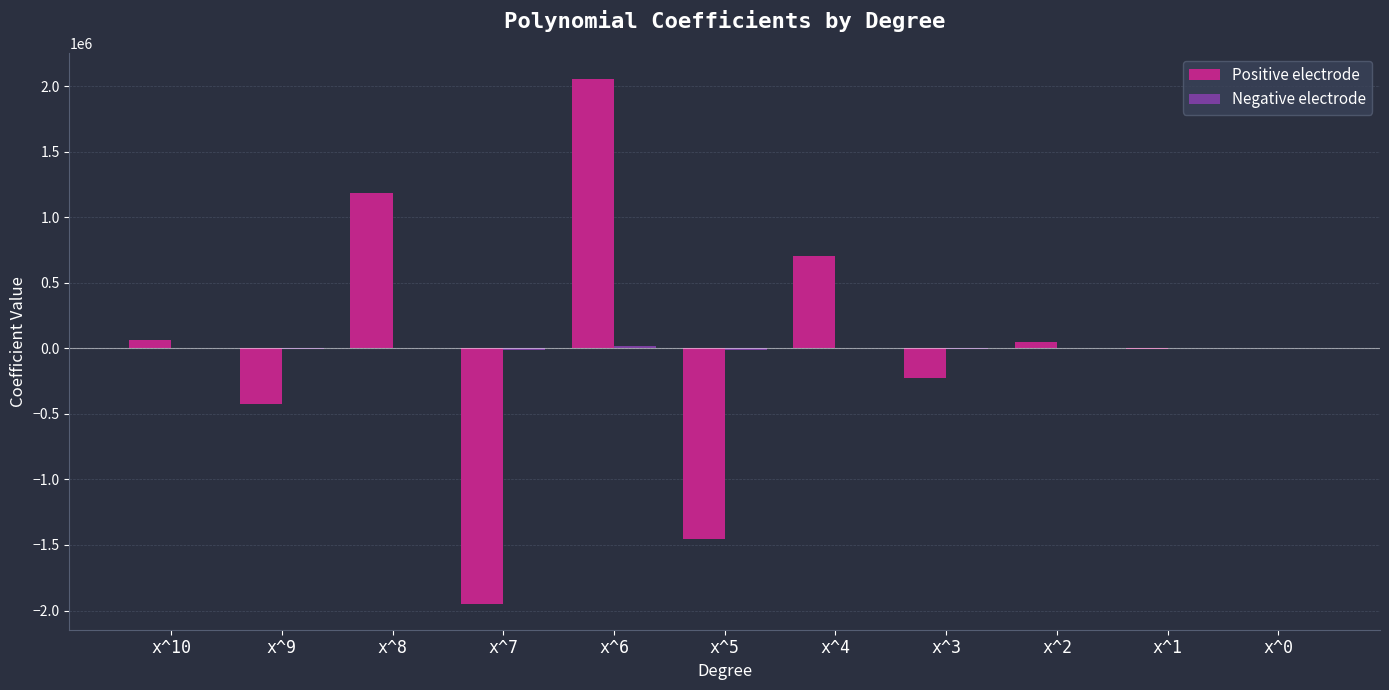

What is the sum of all Positive electrode values?

3.5